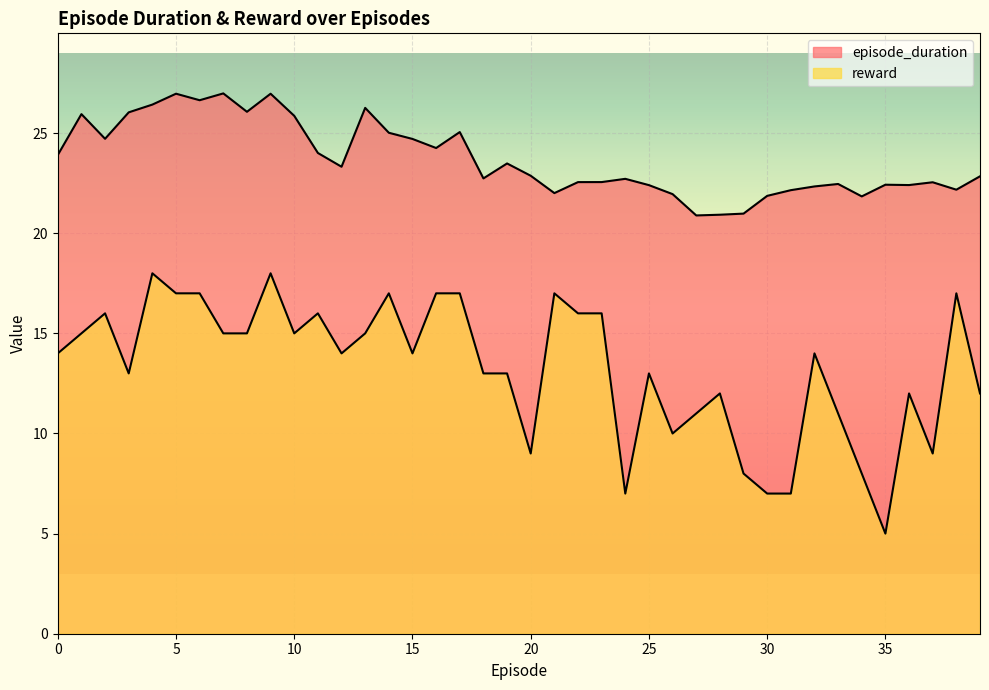

Is it true that reward equals 22.8 at 16?

False